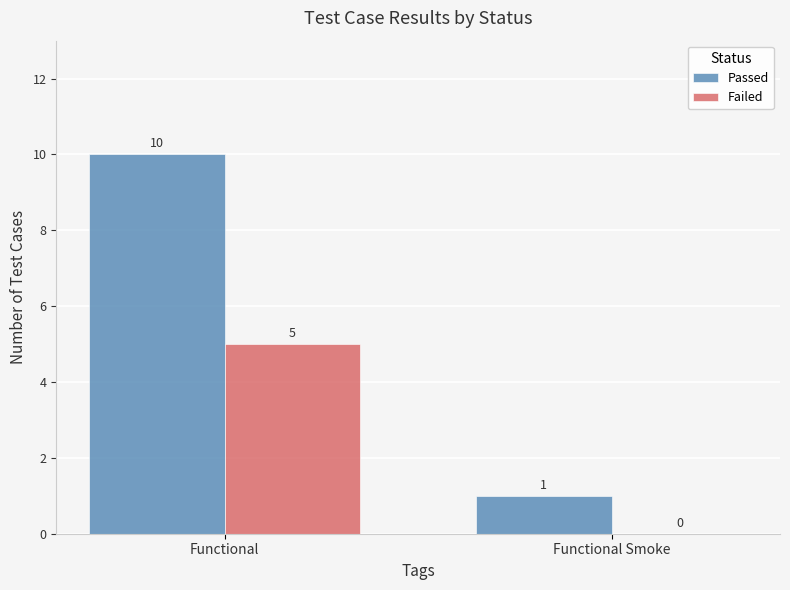

What are all the series names shown in the legend?

Passed, Failed